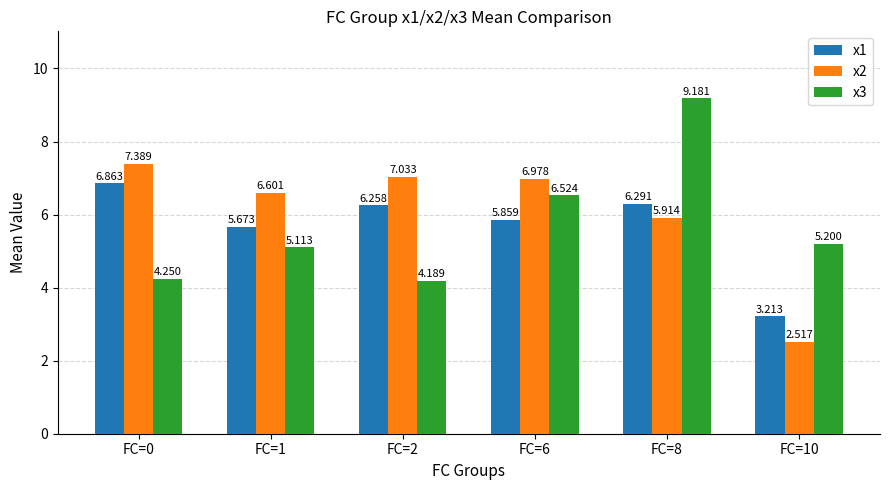

What are all the series names shown in the legend?

x1, x2, x3